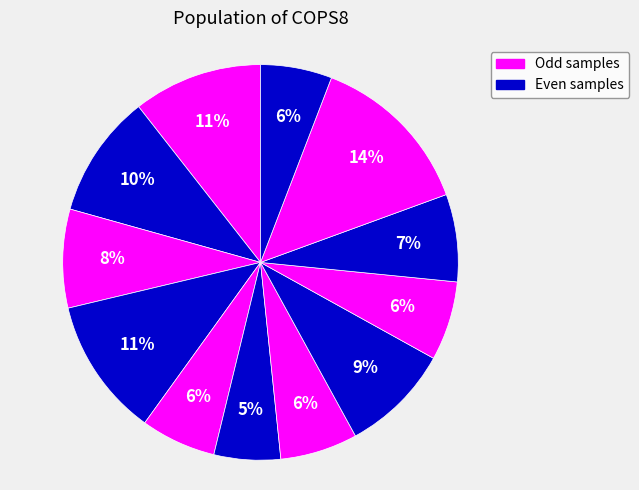

How many slices are in this pie chart?

12